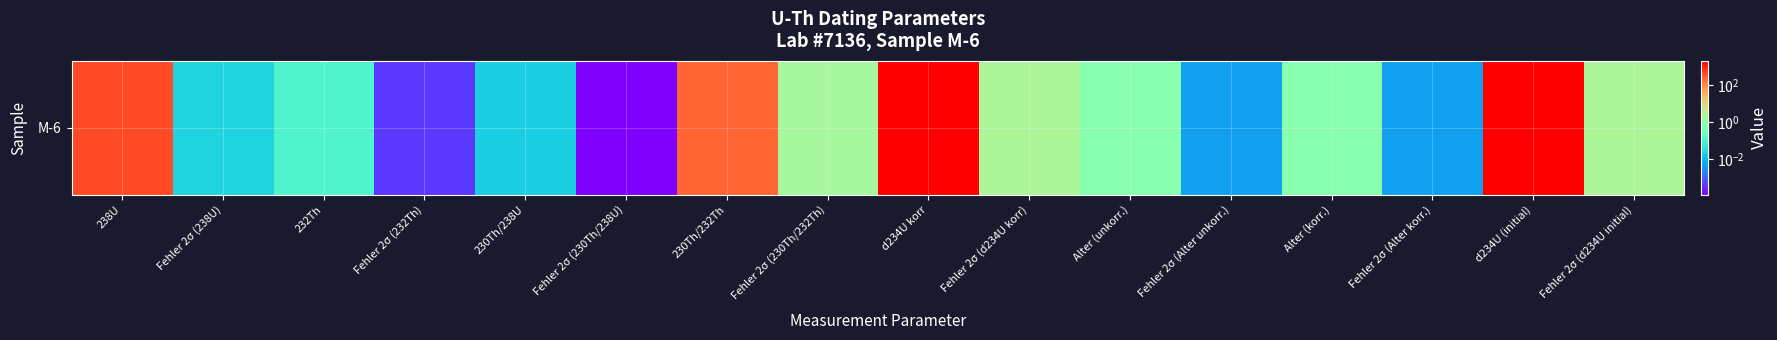

Is it true that the value at 232Th is 0.1?

True